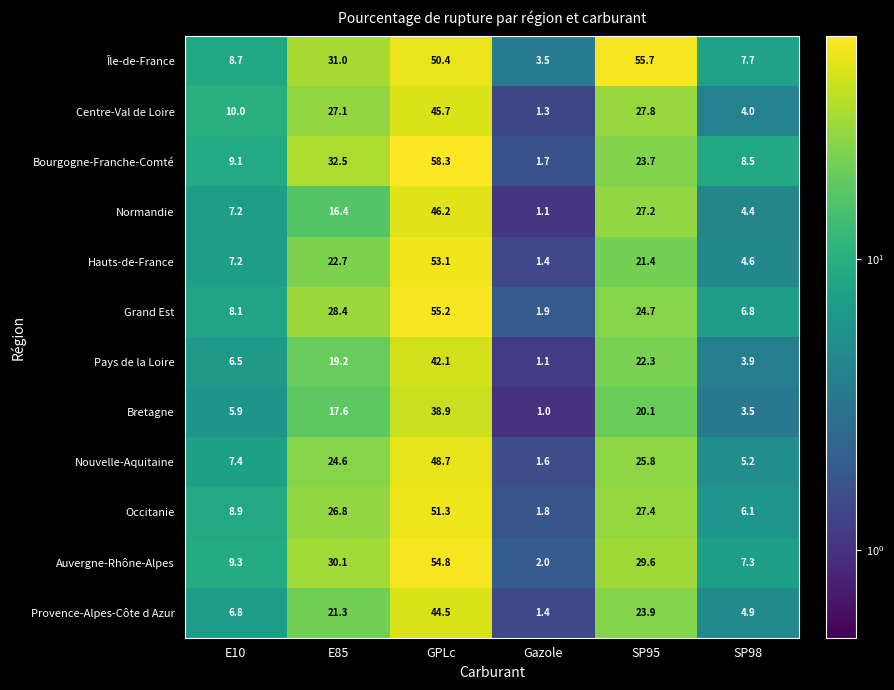

How many series are shown in this chart?

12